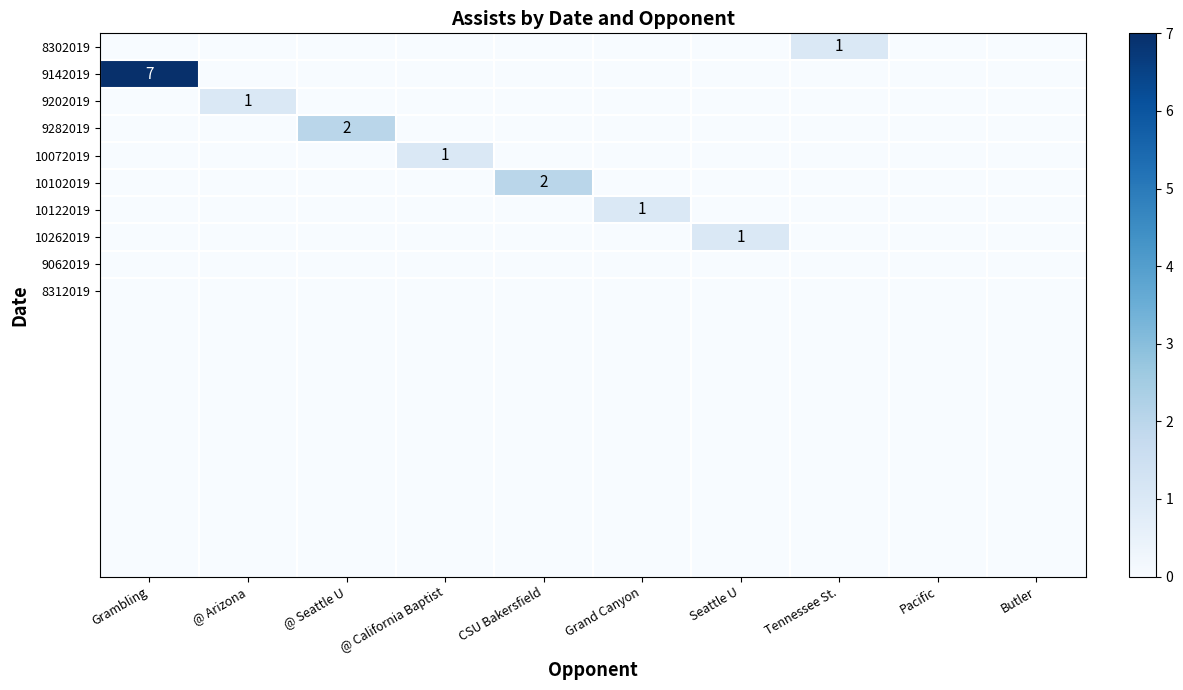

What is the greatest value displayed?

7